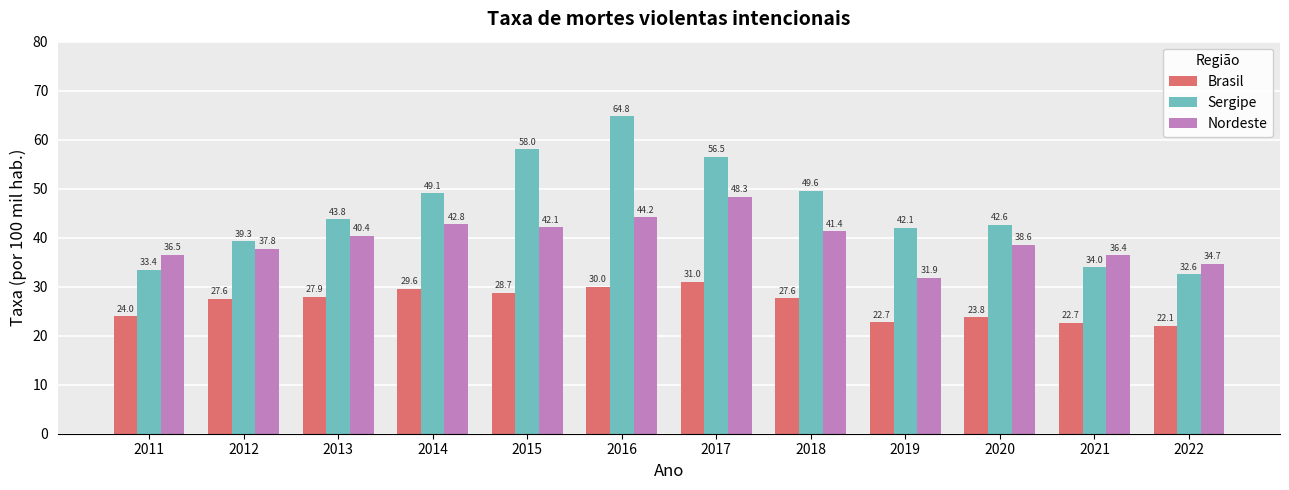

Which series has the largest range (max minus min)?

Sergipe